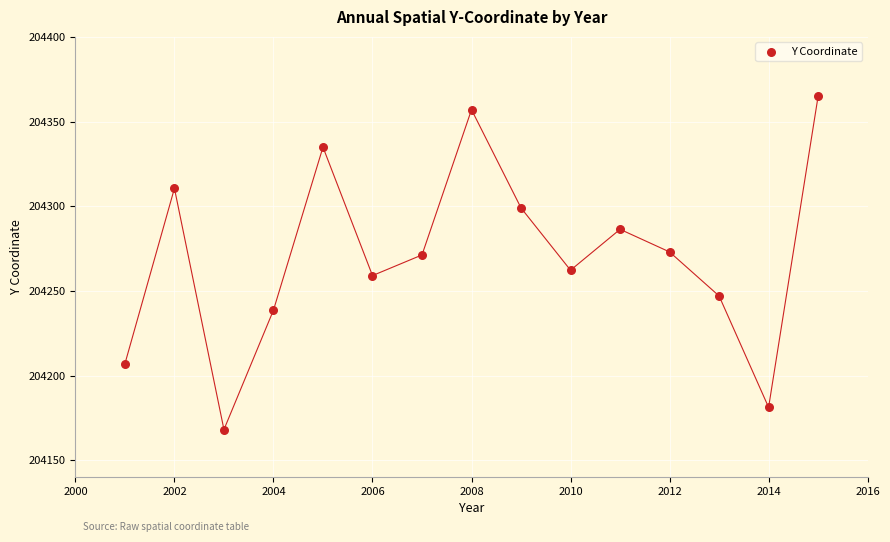

What is the range of Y values (max minus min)?

196.8